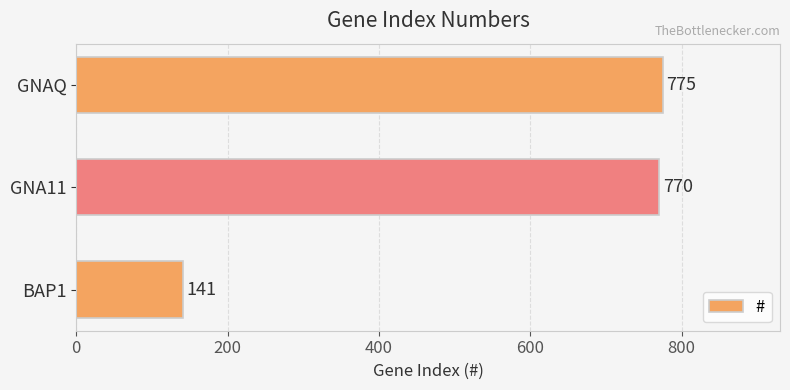

Reading bottom to top, transcribe all the data shown in this chart.

BAP1=141	GNA11=770	GNAQ=775